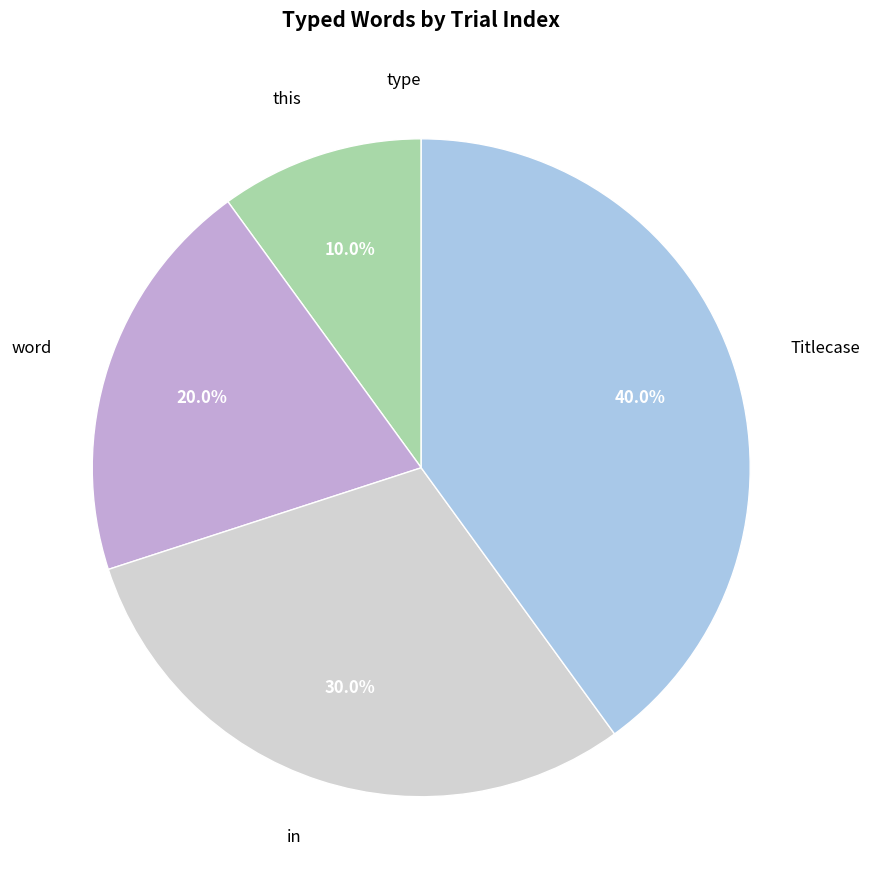

The in slice represents 30% of the pie. True or false?

True